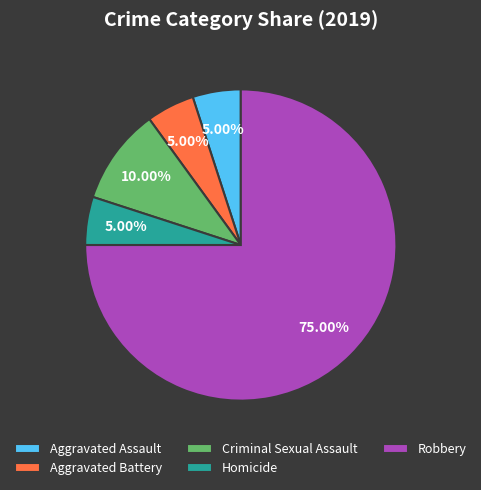

Which category has the biggest portion of the pie?

Robbery